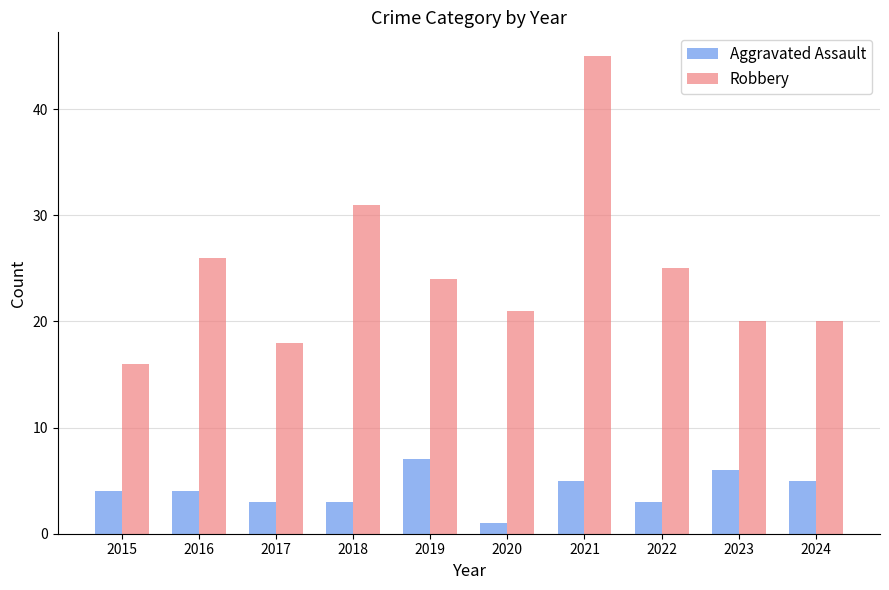

Between 2018 and 2024, which series saw the biggest shift?

Robbery